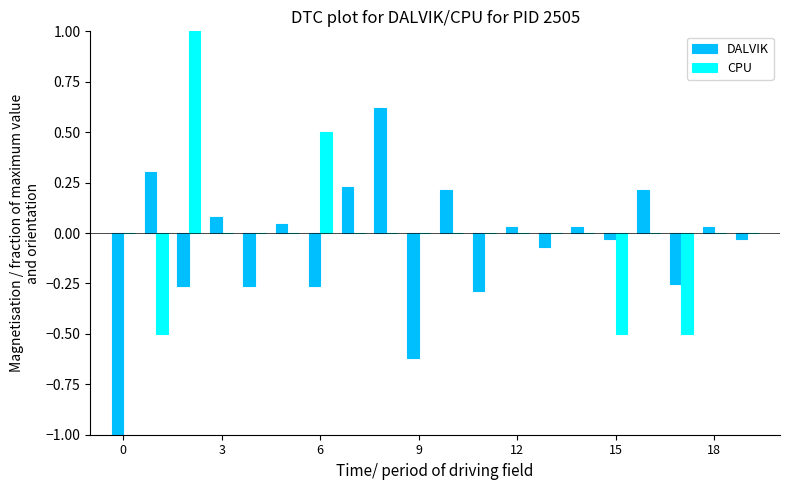

What is the sum of all DALVIK values?

-1.3